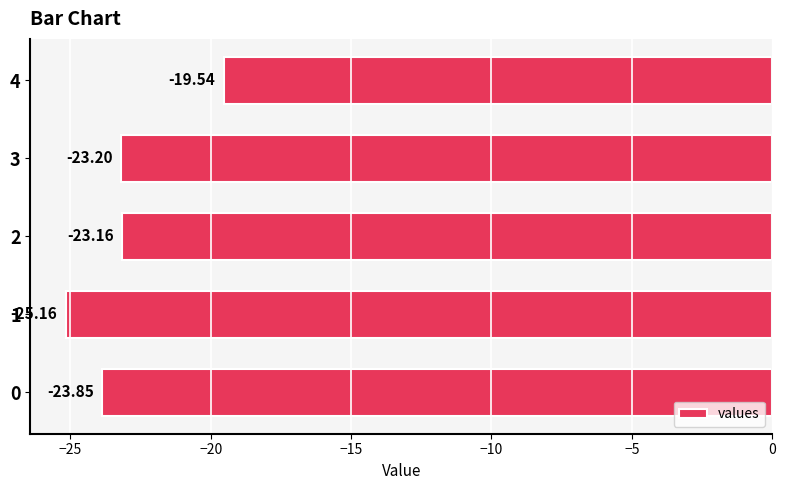

At which category does the chart reach its peak across all series?

4